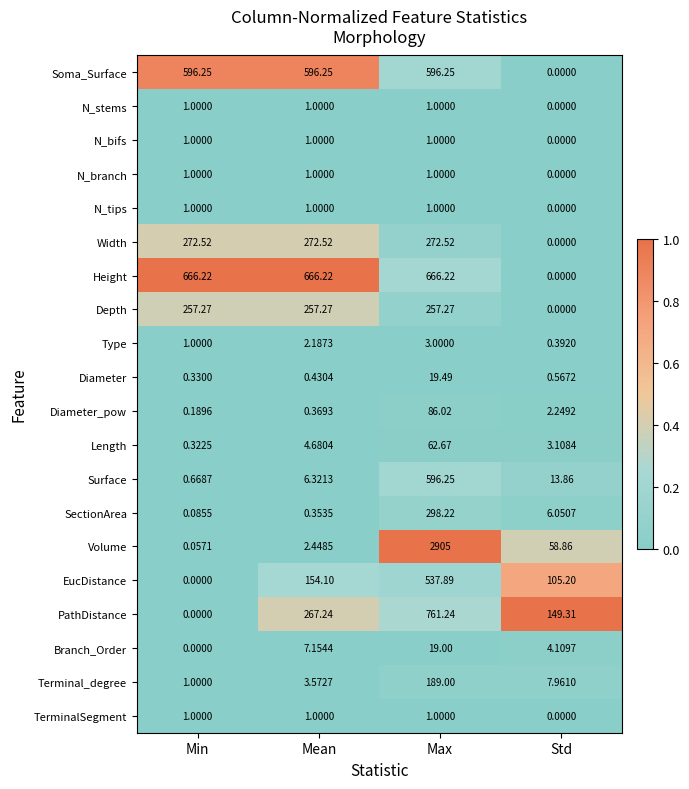

Which category has the highest value in the Diameter_pow series?

Max